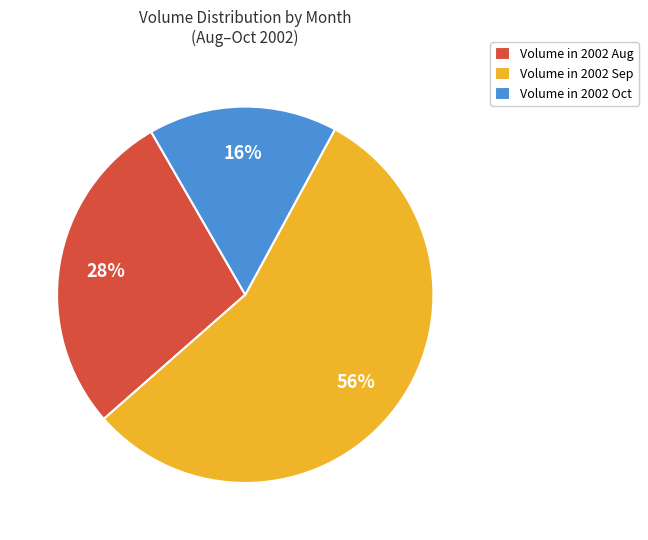

To the nearest percent, what is the average slice percentage?

33%